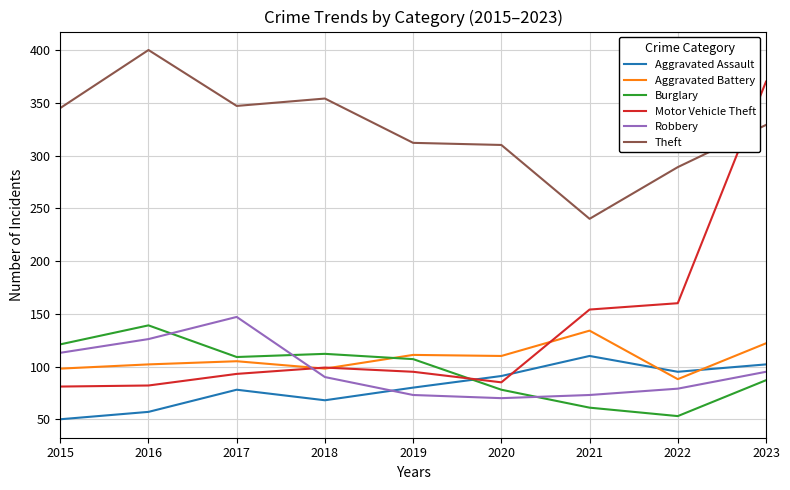

The Aggravated Assault series shows 110 at 2021. True or false?

True